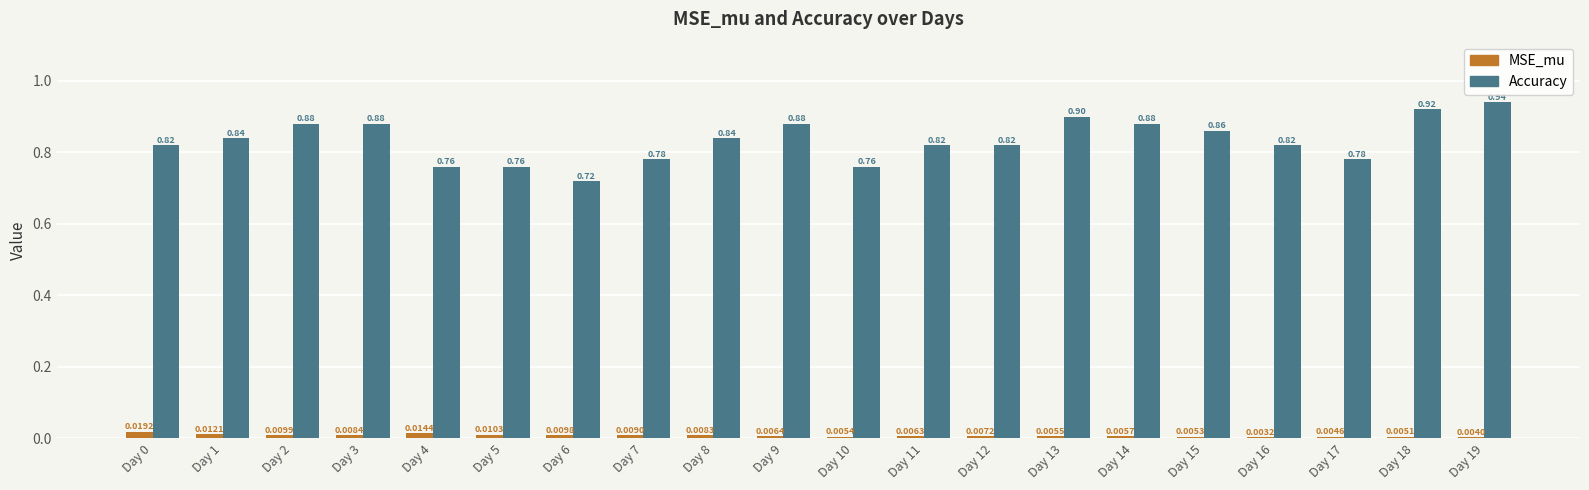

Which series changed the most between Day 3 and Day 7?

Accuracy